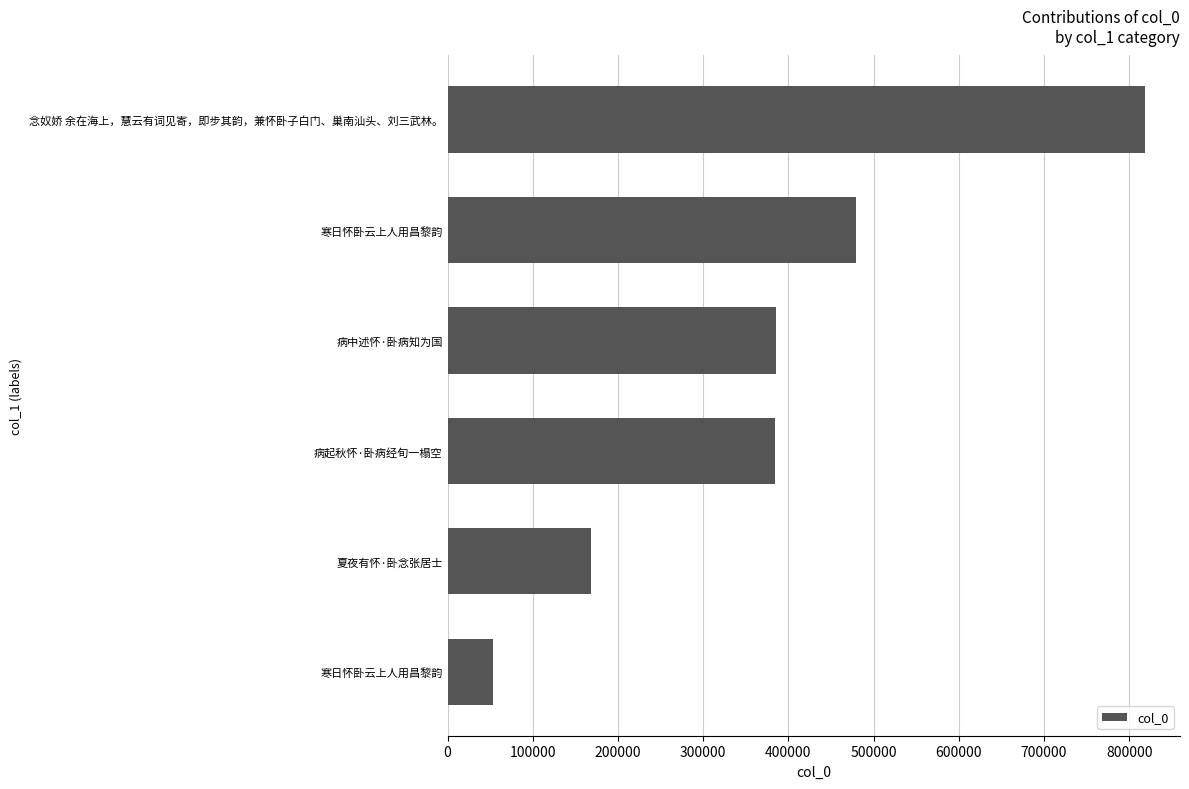

How many values are below 385410?

3